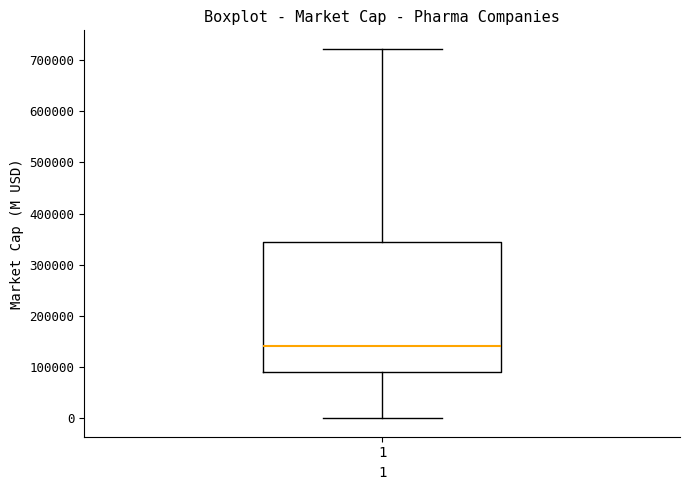

Transcribe this box plot: give where the median line is, the range the box spans, and where the two whiskers end, as read against the y-axis. The values are not printed on the chart, so give them approximately, as read against the axis.

median 140000, box 90000 to 340000, whiskers 0 to 720000